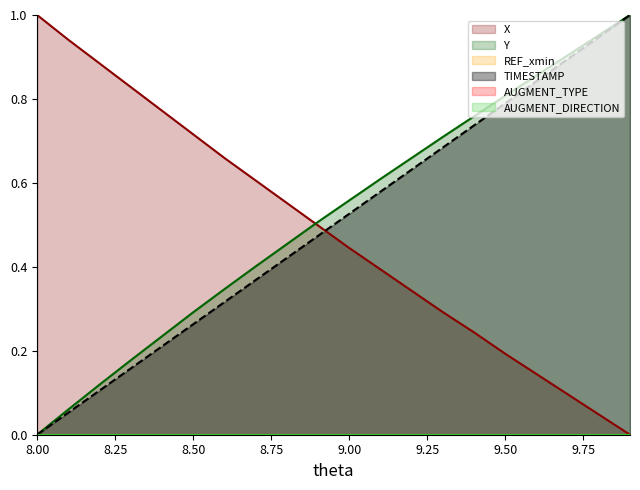

After their last crossing, which series has the higher values: X or Y_norm?

Y_norm